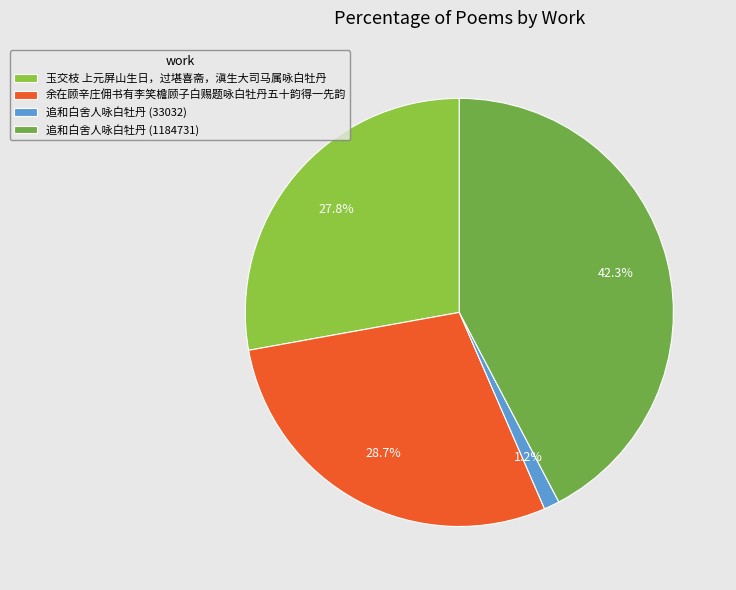

What percentage is the 玉交枝 上元屏山生日，过堪喜斋，滇生大司马属咏白牡丹 slice, to the nearest percent?

28%